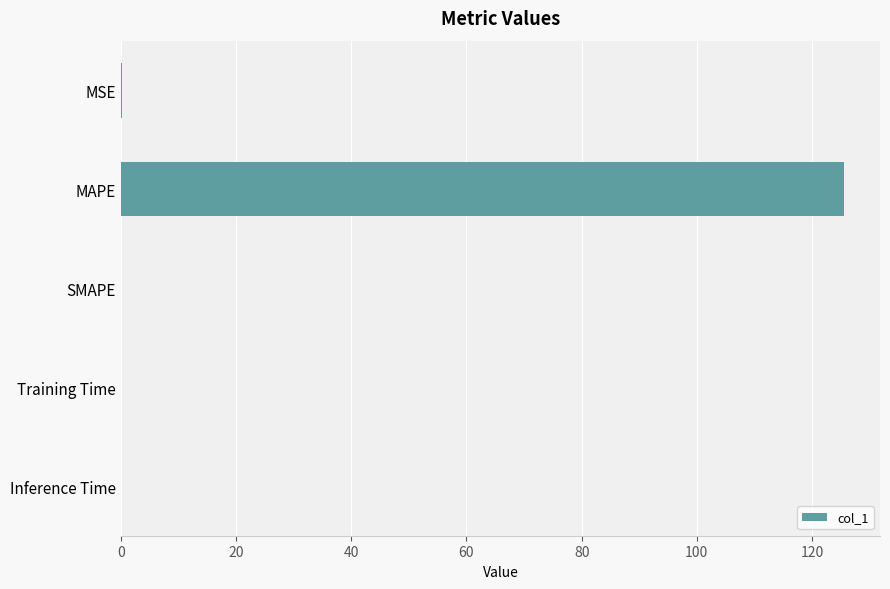

What is the average value?

25.1